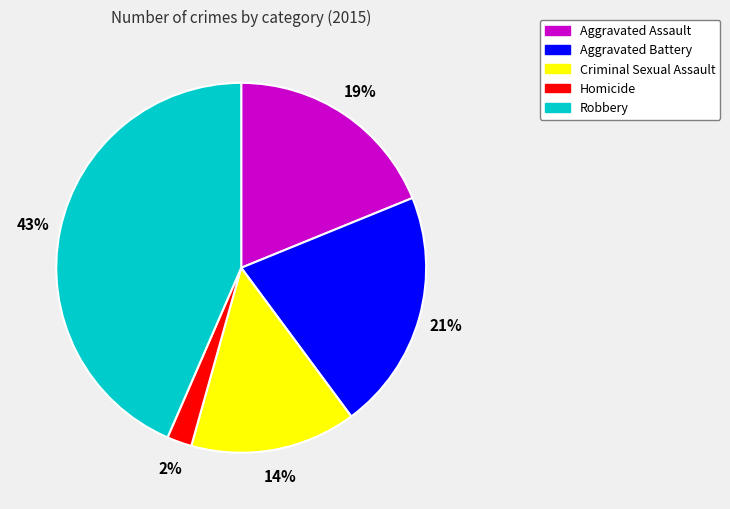

What percentage is the Aggravated Assault slice, to the nearest percent?

19%